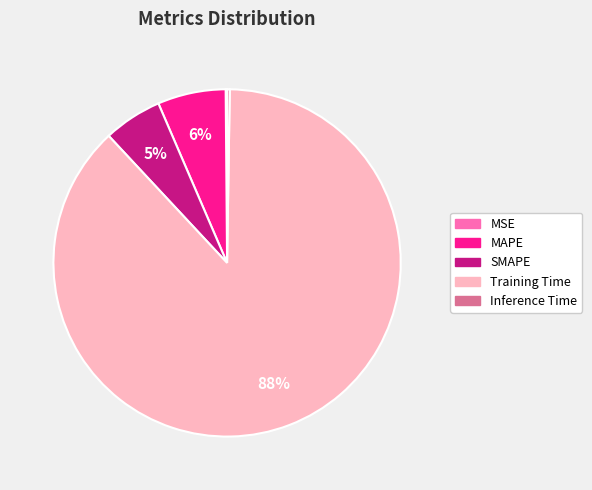

What is the largest slice in the pie chart?

Training Time